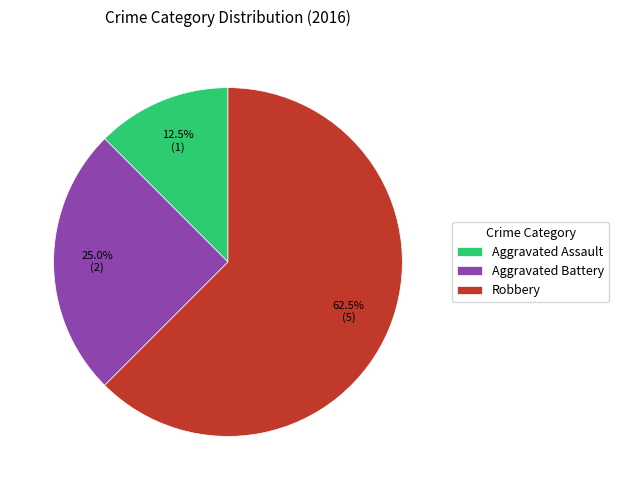

Rank the categories by value from lowest to highest.

Aggravated Assault, Aggravated Battery, Robbery